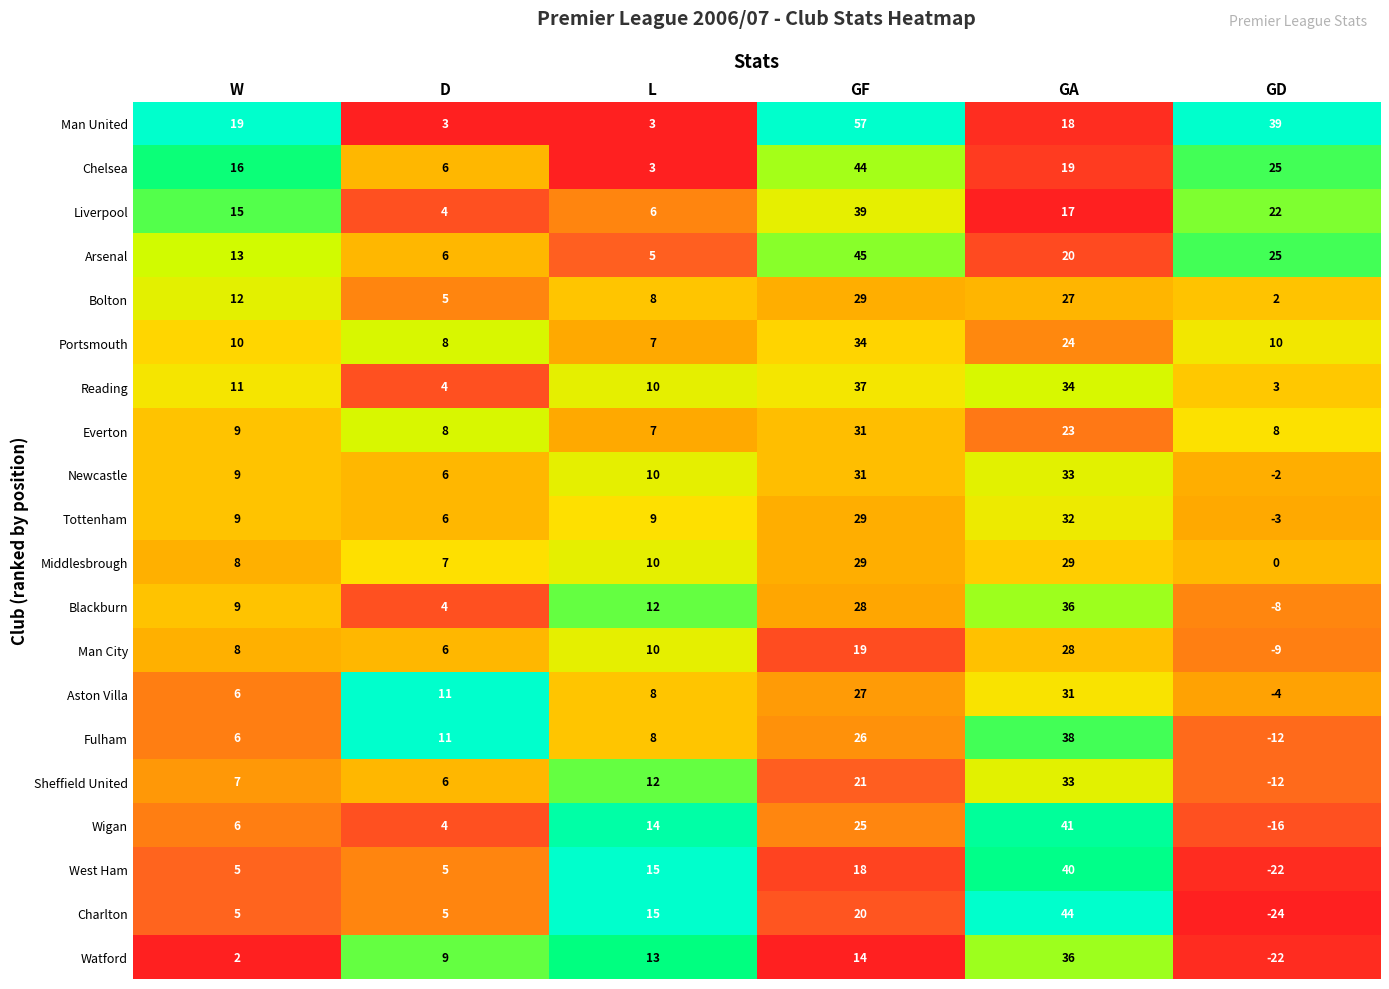

At which label is Chelsea closest to 23?

GD